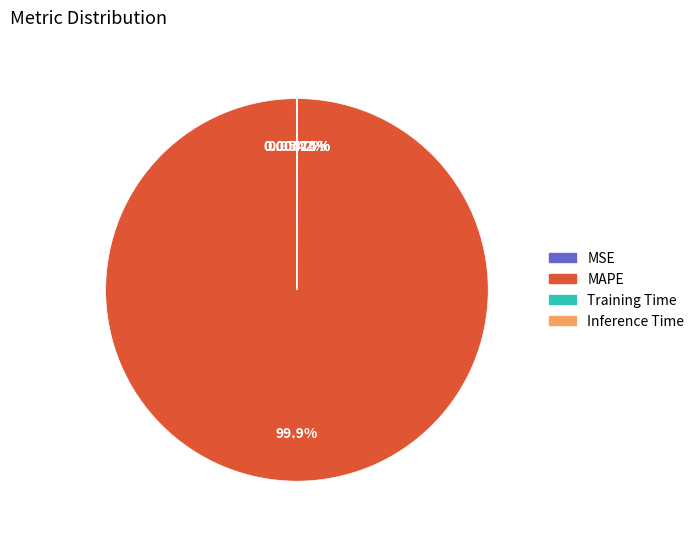

What is the largest slice in the pie chart?

MAPE